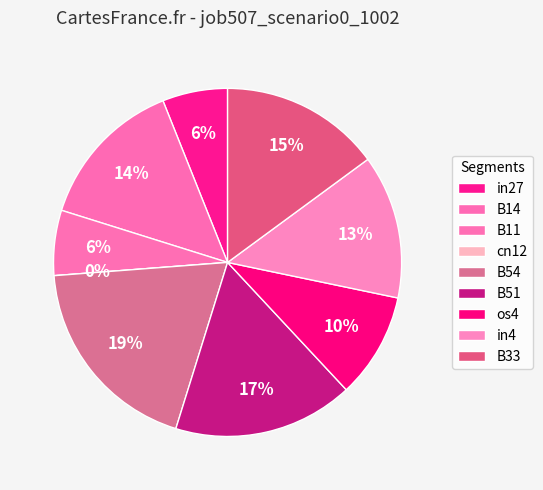

Combined, what portion of the pie is in4 and B11?

19.4%